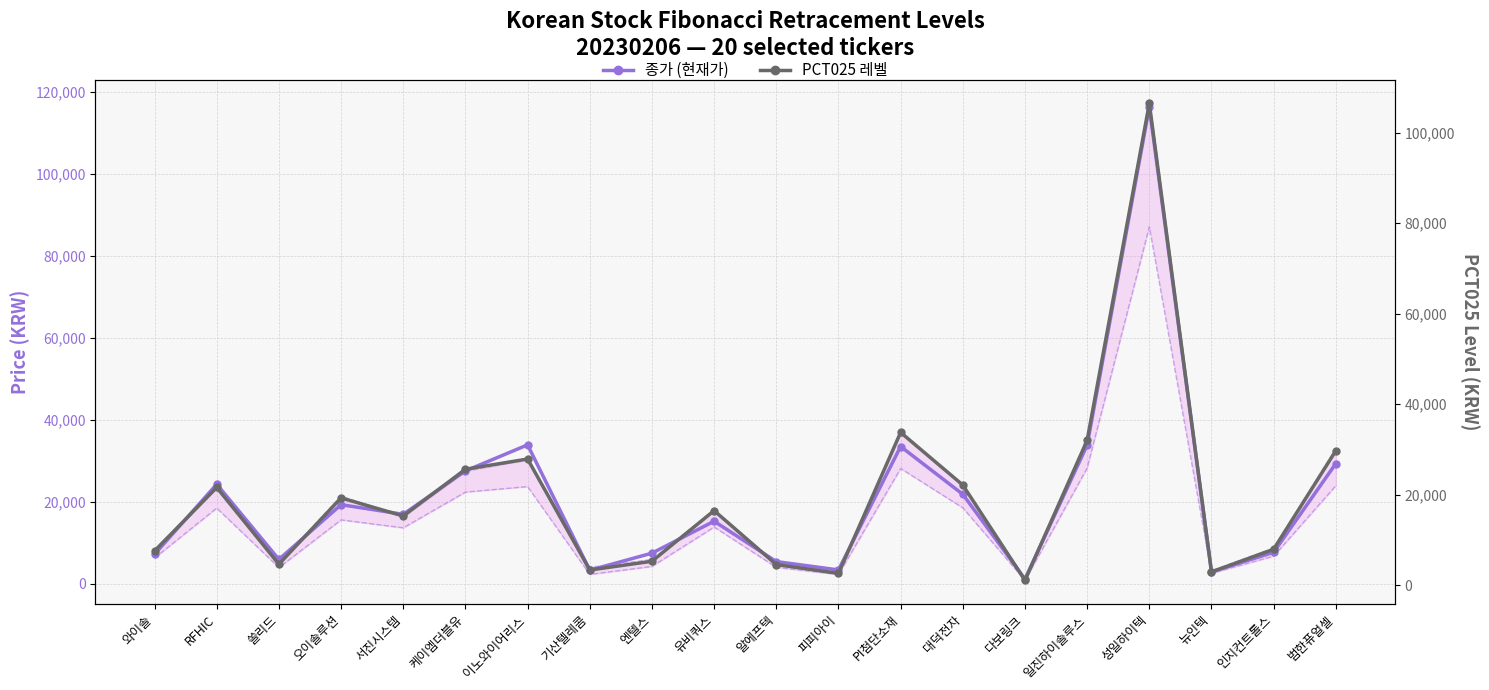

What is the label of the 20th point from the right?

와이솔